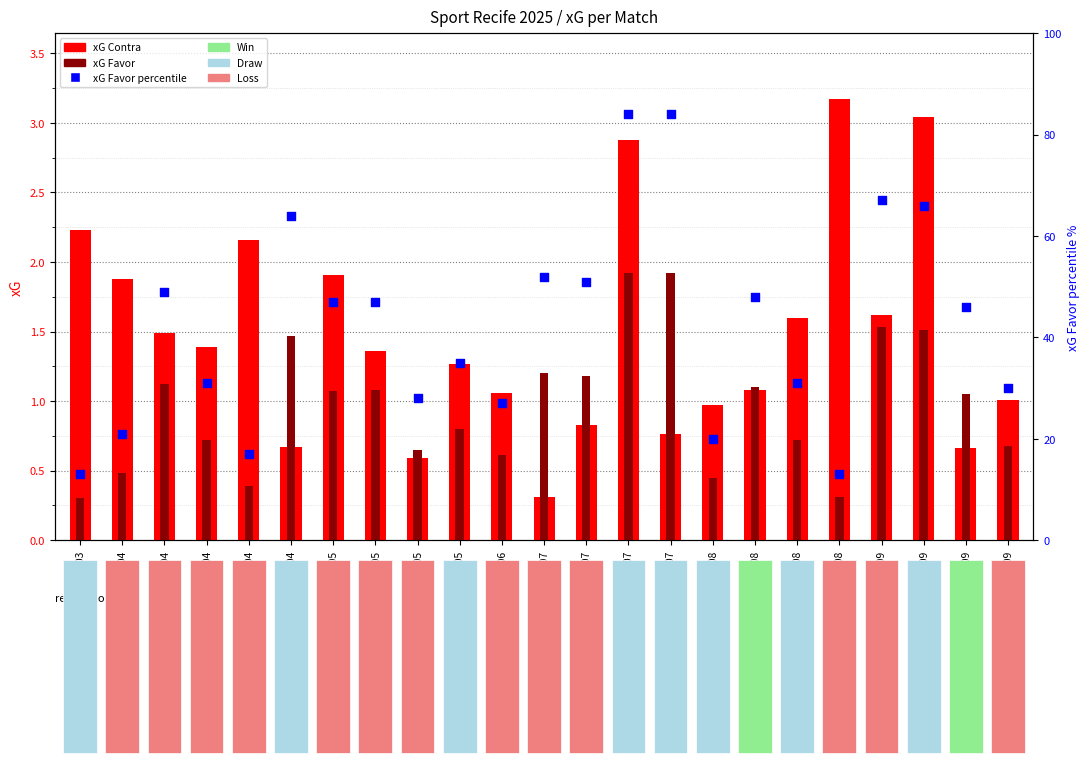

At which category is the sum across all series the highest?

24/07